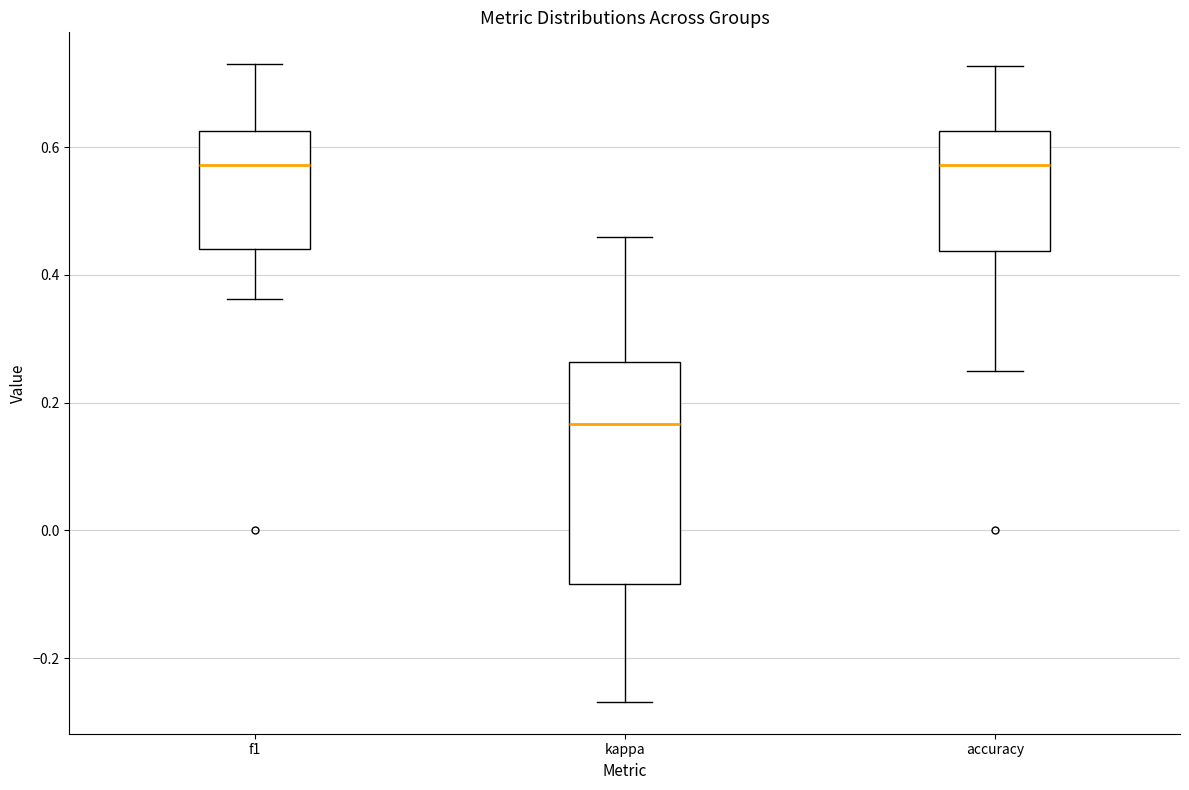

Reading left to right, transcribe this box plot: for each box, give where its median line is, the range the box spans, and where its two whiskers end, as read against the y-axis. The values are not printed on the chart, so give them approximately, as read against the axis.

f1: median 0.58, box 0.44 to 0.62, whiskers 0.36 to 0.72
kappa: median 0.16, box -0.08 to 0.26, whiskers -0.26 to 0.46
accuracy: median 0.58, box 0.44 to 0.62, whiskers 0.26 to 0.72